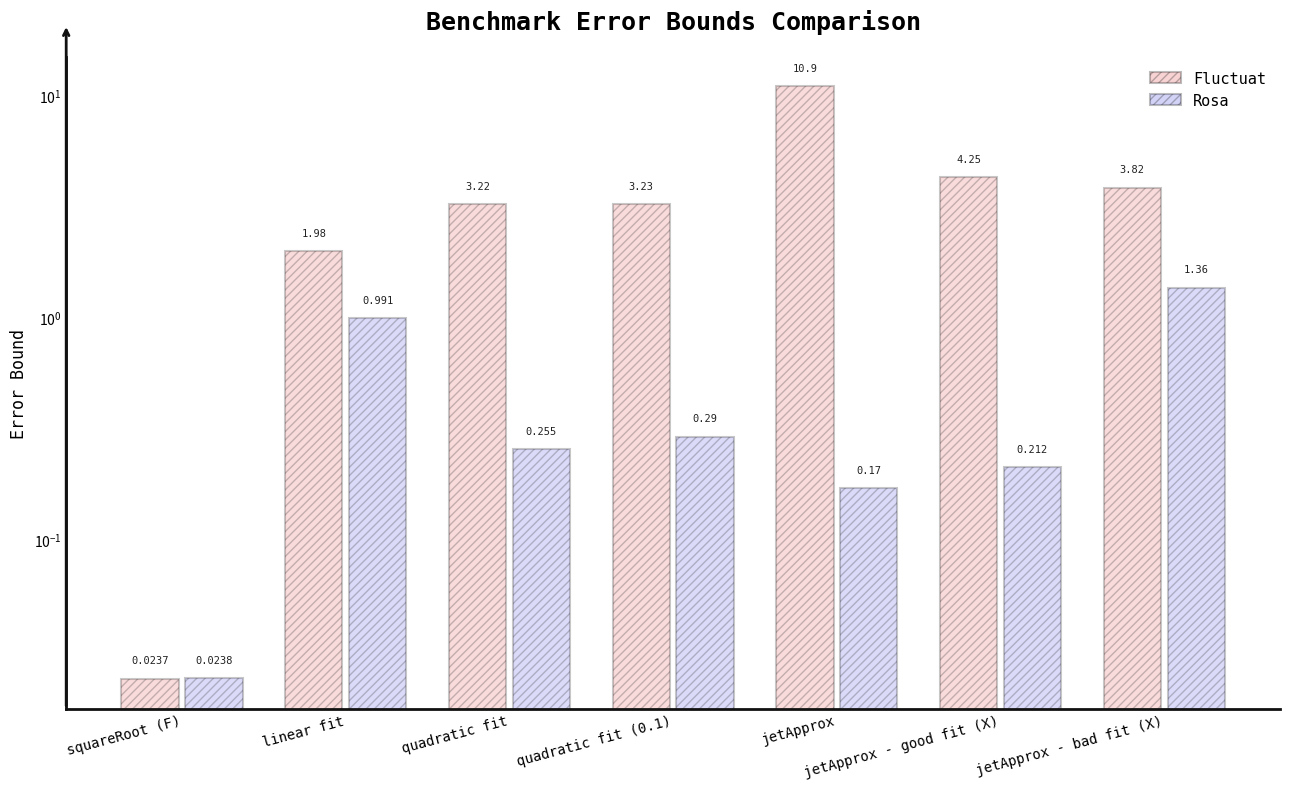

The Fluctuat series shows 0.0 at squareRoot (F). True or false?

False